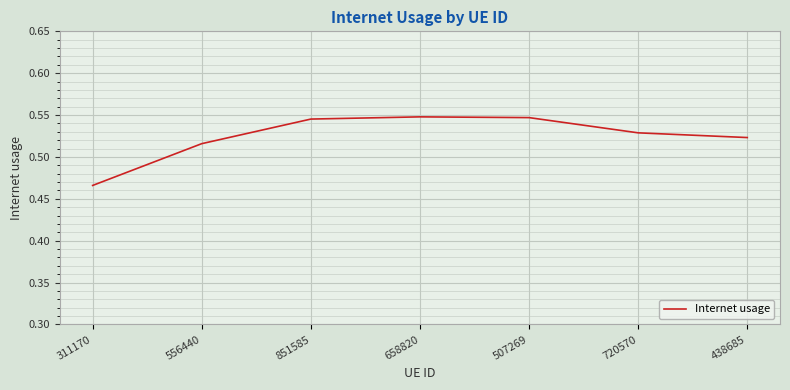

Where is the data nearest to the value 0?

311170